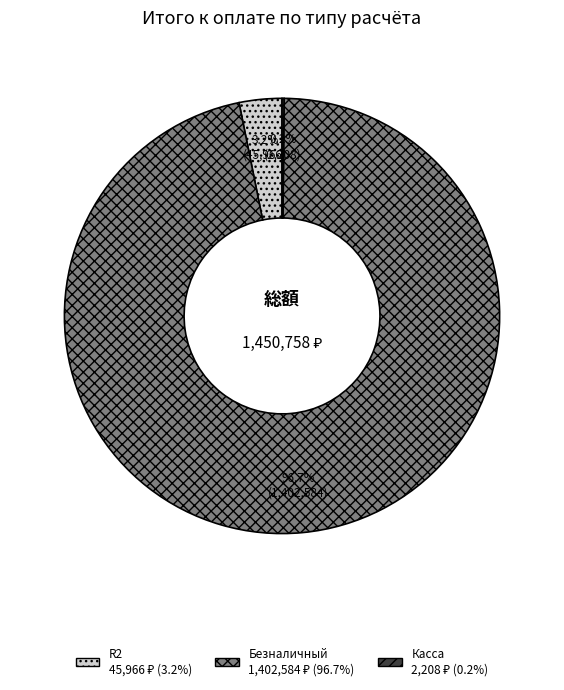

Does any single category account for the majority?

Yes